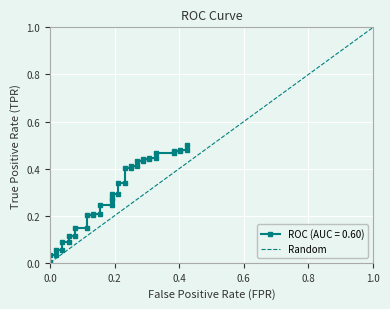

Count the values in the range 0 to 1.

2